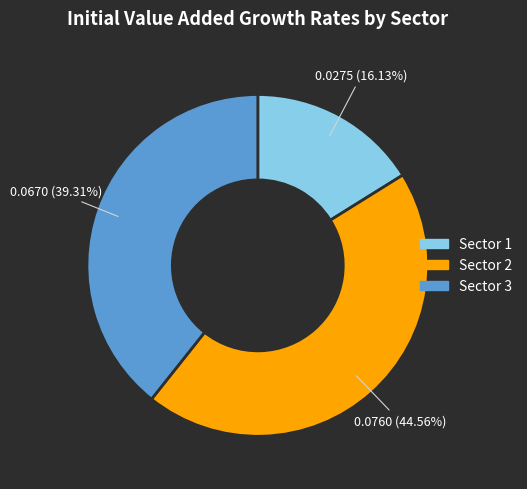

How many segments does this pie chart have?

3